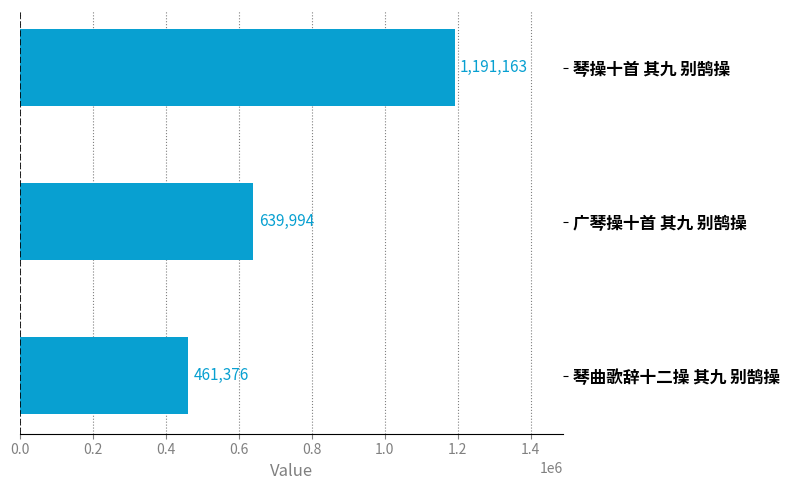

Reading top to bottom, list all the values displayed in this chart.

琴操十首 其九 别鹄操=1191163	广琴操十首 其九 别鹄操=639994	琴曲歌辞十二操 其九 别鹄操=461376